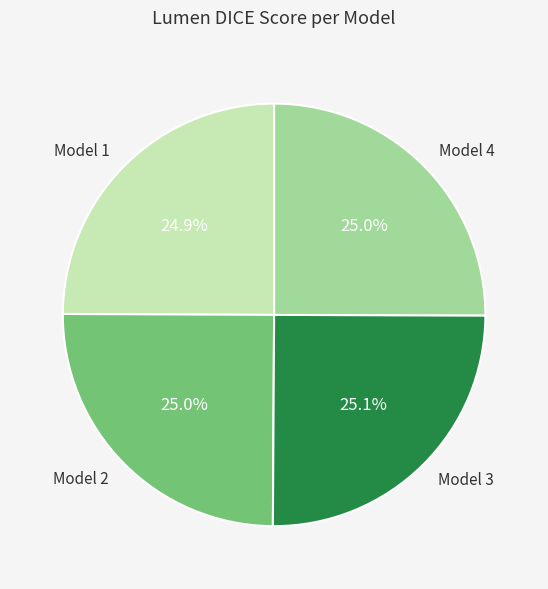

Is the sum of Model 3 and Model 2 greater than half?

Yes